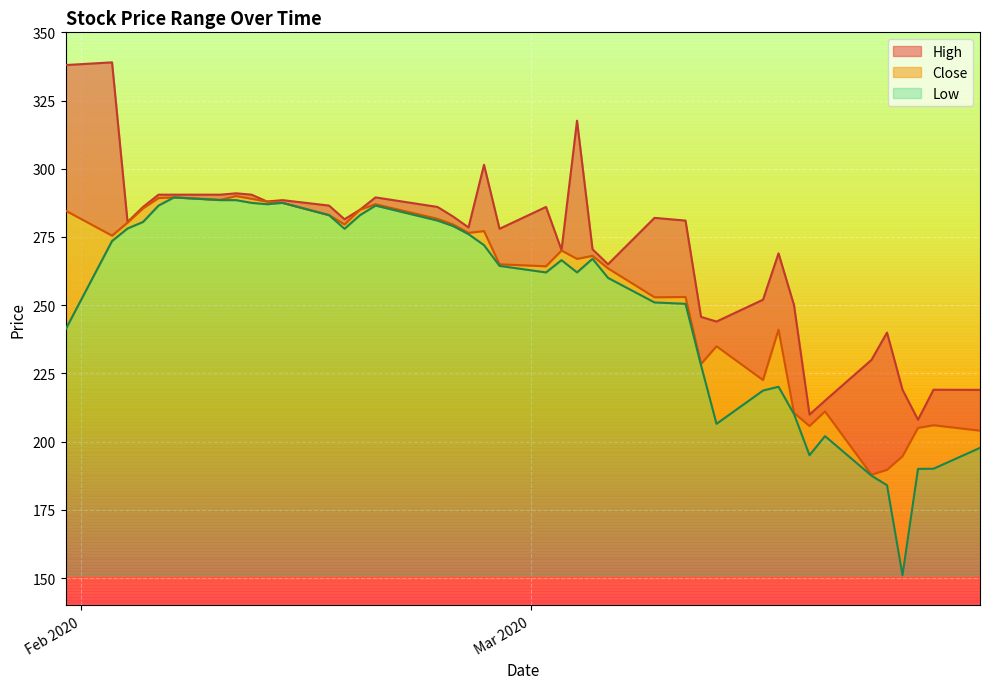

At which label does Low first exceed 266?

2020-02-03